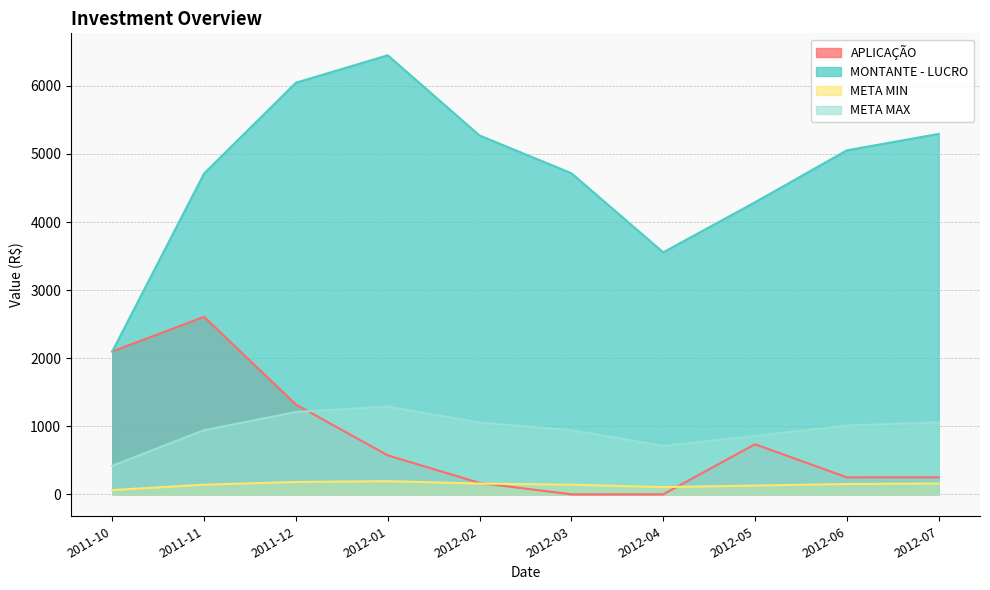

What is the total value across all series at 2012-01?

8505.7